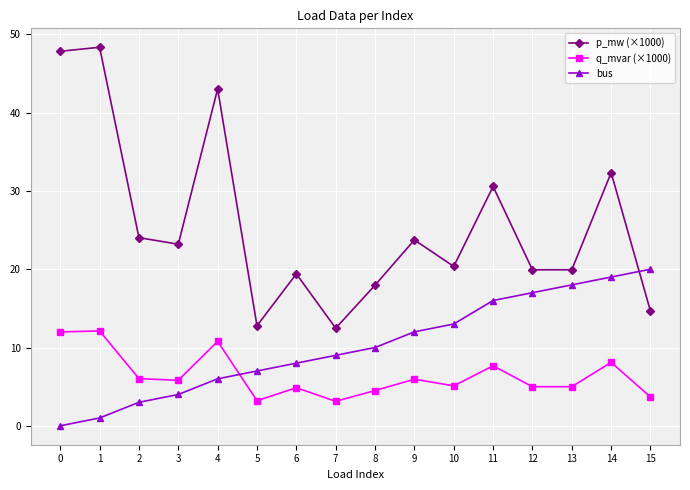

What is the value of the q_mvar (×1000) point at the 4th from the left?

5.8